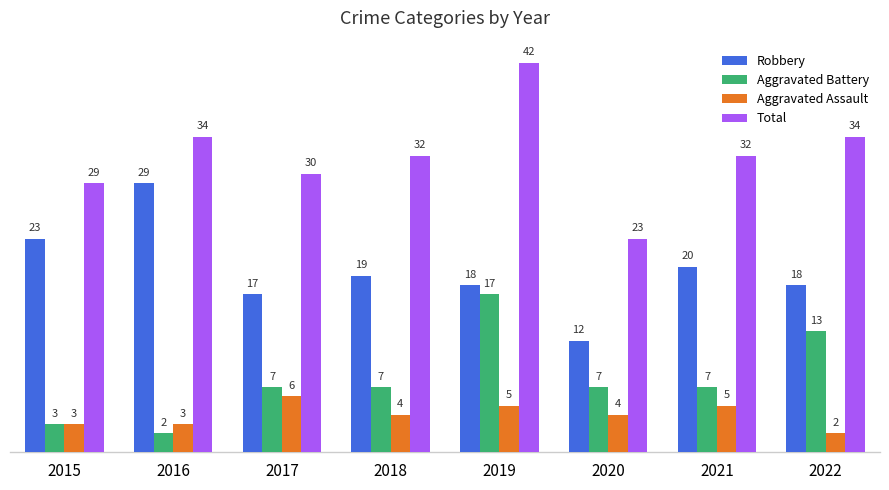

Reading left to right, extract all data points from this chart.

Robbery: 23	29	17	19	18	12	20	18
Aggravated Battery: 3	2	7	7	17	7	7	13
Aggravated Assault: 3	3	6	4	5	4	5	2
Total: 29	34	30	32	42	23	32	34